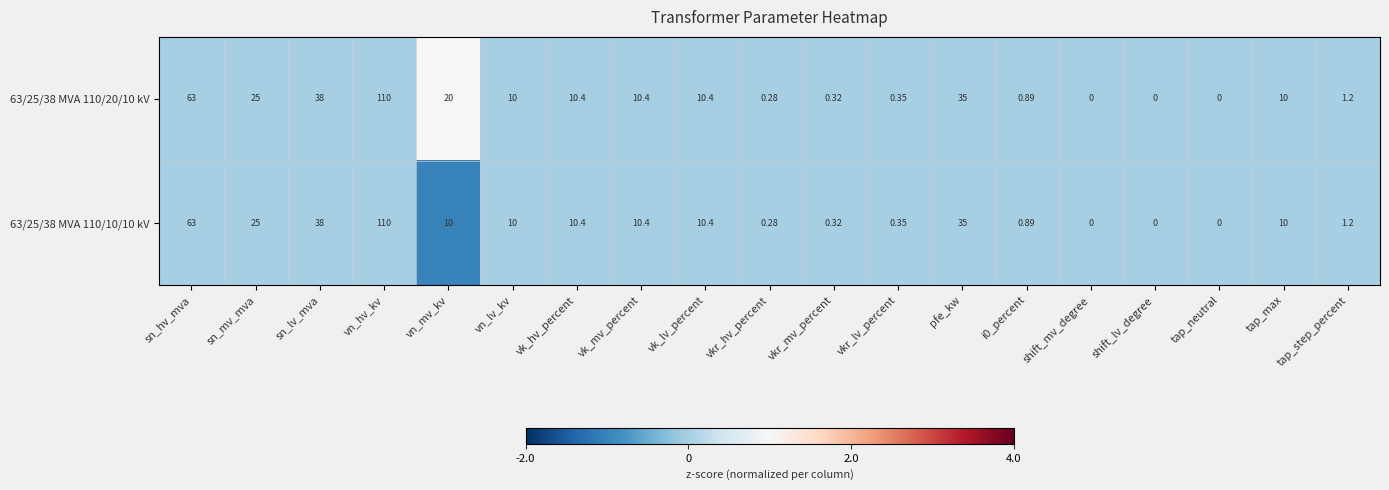

Is the value of 63/25/38 MVA 110/20/10 kV at vk_lv_percent greater than the value of 63/25/38 MVA 110/10/10 kV at vkr_lv_percent?

Yes